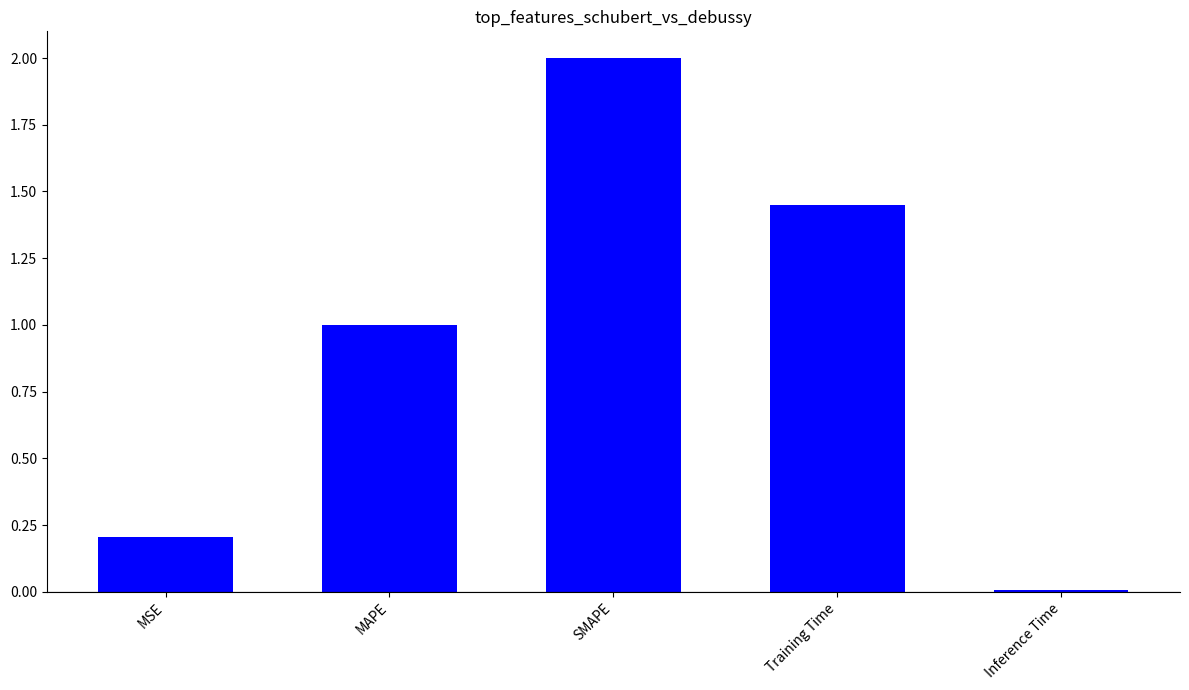

Which category has the highest value across all series?

SMAPE